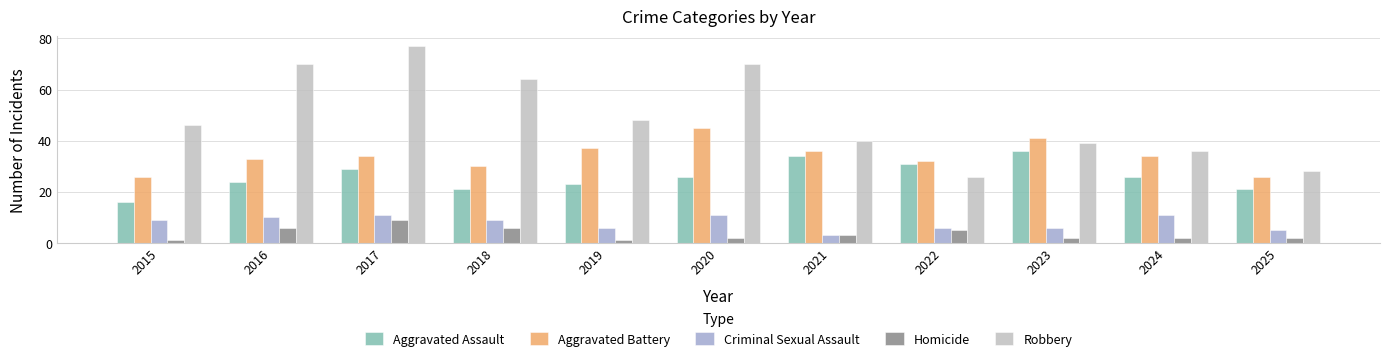

The Aggravated Assault series shows 29 at 2017. True or false?

True